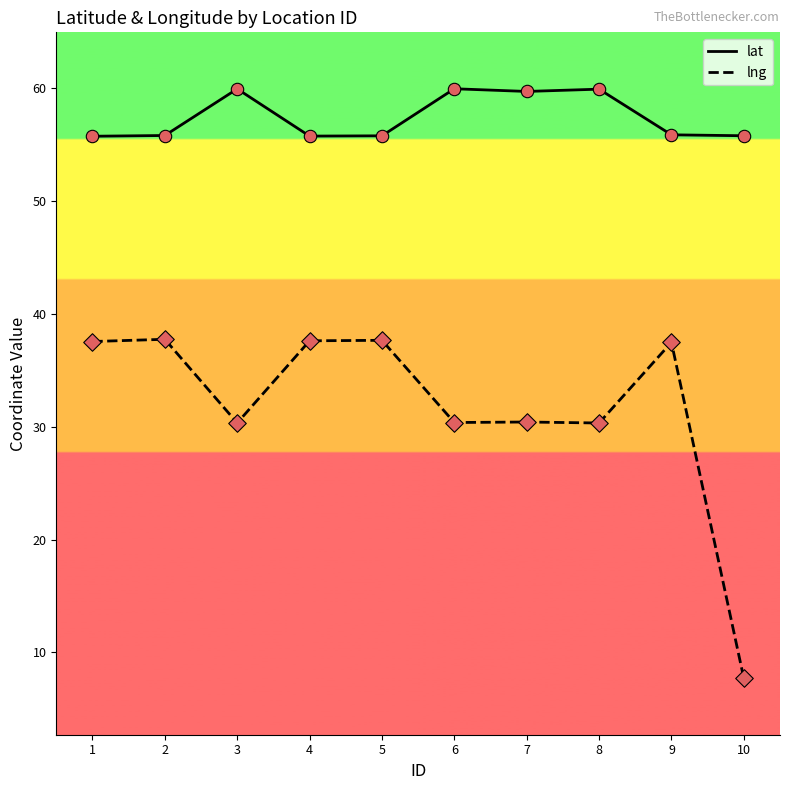

What is the difference between the highest and lowest values at 2?

18.1